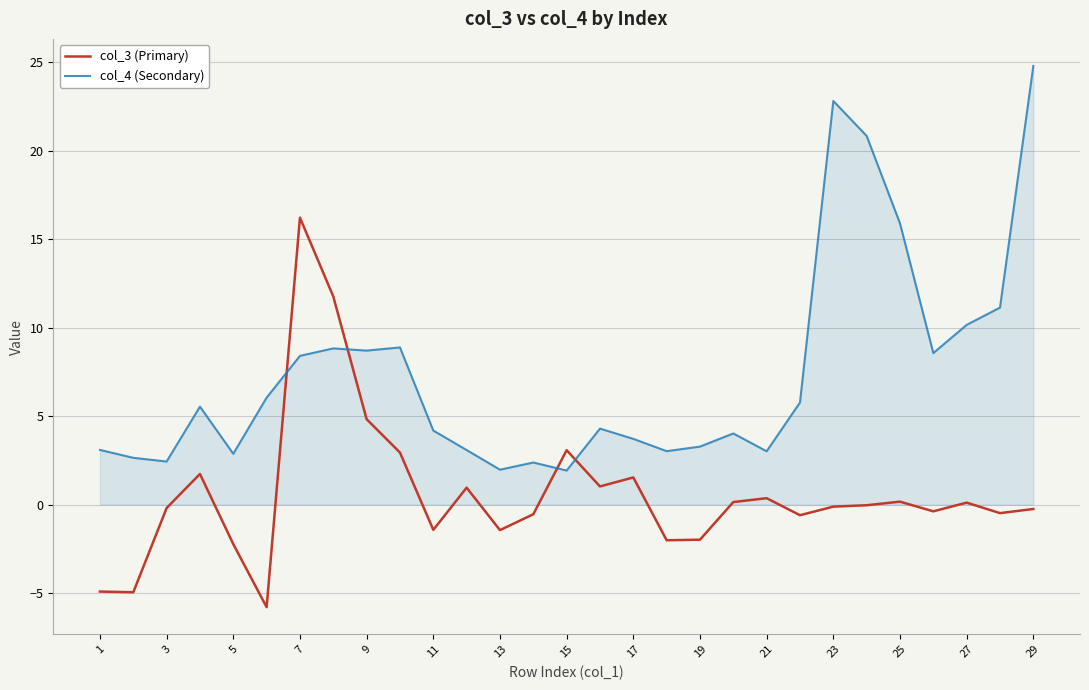

Which series has the largest total across all categories?

col_4 (Secondary)